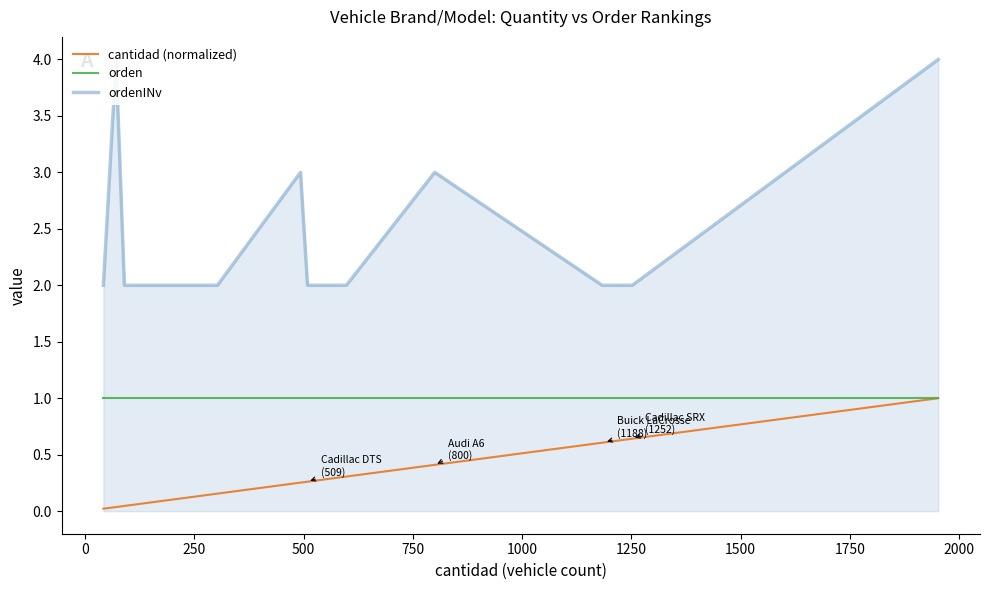

Rank the series by their average value, from highest to lowest.

ordenINv, orden, cantidad (normalized)